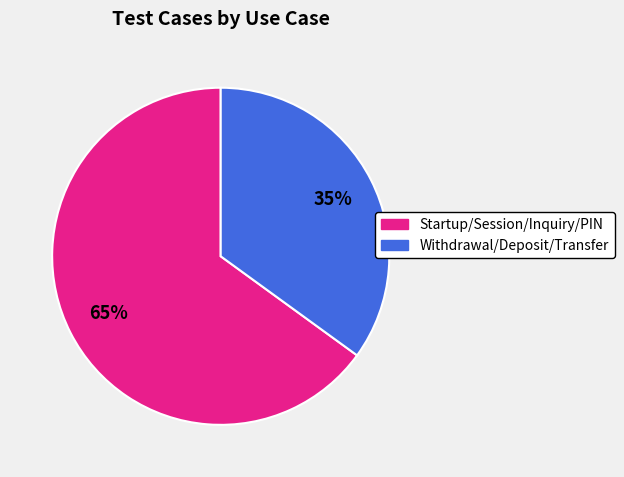

Between Startup/Session/Inquiry/PIN and Withdrawal/Deposit/Transfer, which is larger?

Startup/Session/Inquiry/PIN